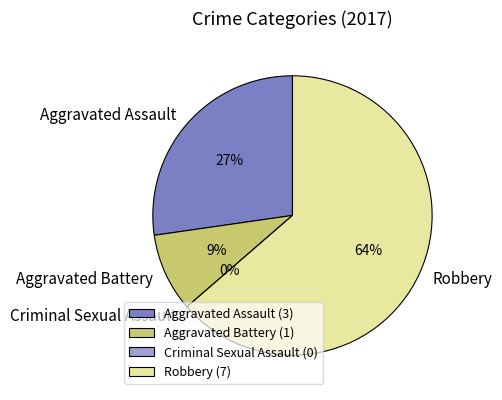

To the nearest percent, what is the difference between the Aggravated Assault and Aggravated Battery slice percentages?

18%